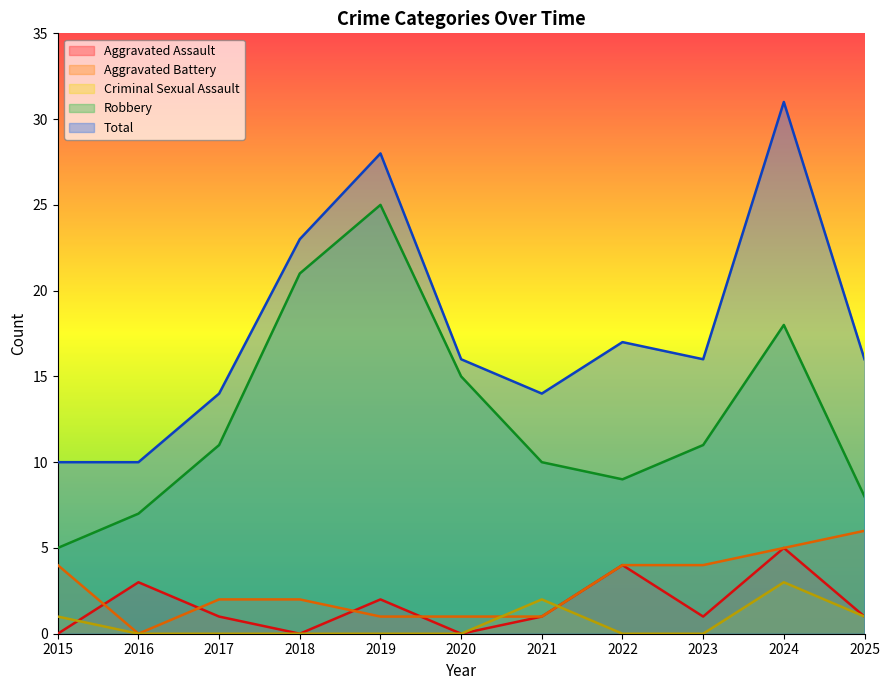

How many positive values does the Criminal Sexual Assault series have?

4